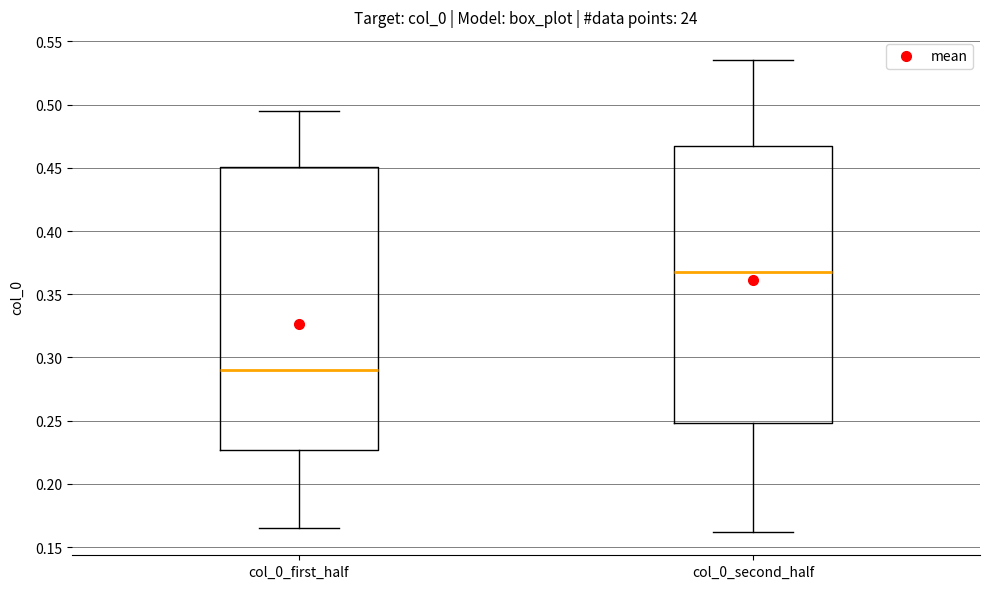

Where does the median line of the box for col_0_second_half sit on the y-axis? The values are not printed on the chart, so give them approximately, as read against the axis.

0.370